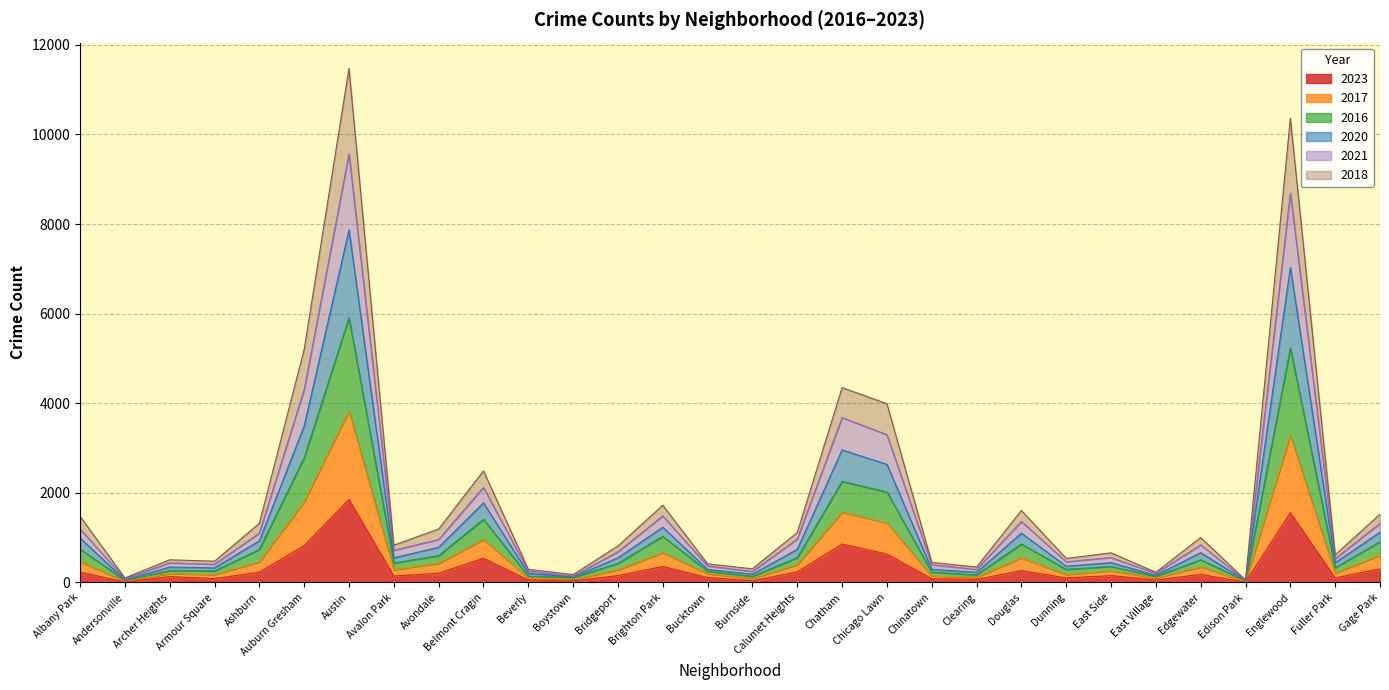

True or false: 2021 and 2017 intersect in this chart.

False